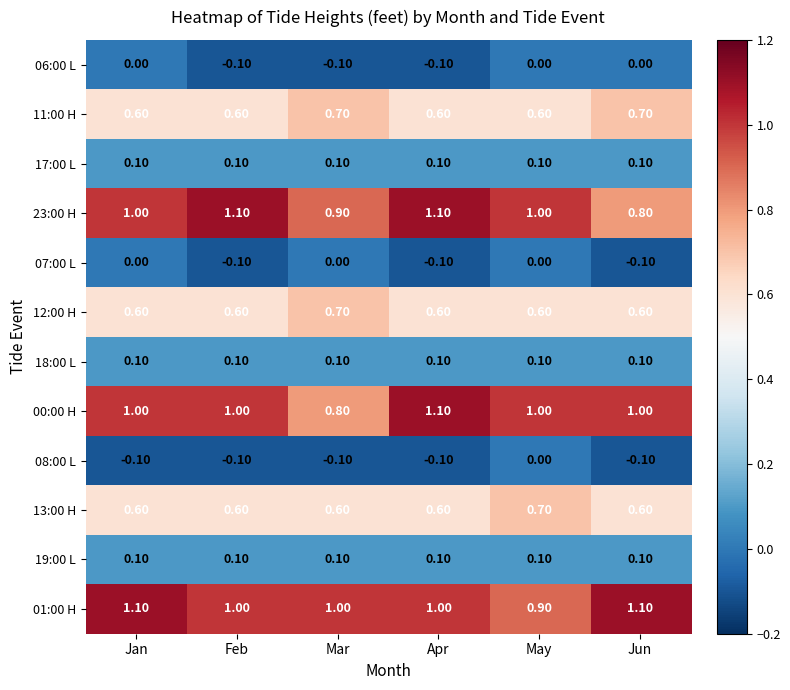

What is the total value across all series at Apr?

5.0